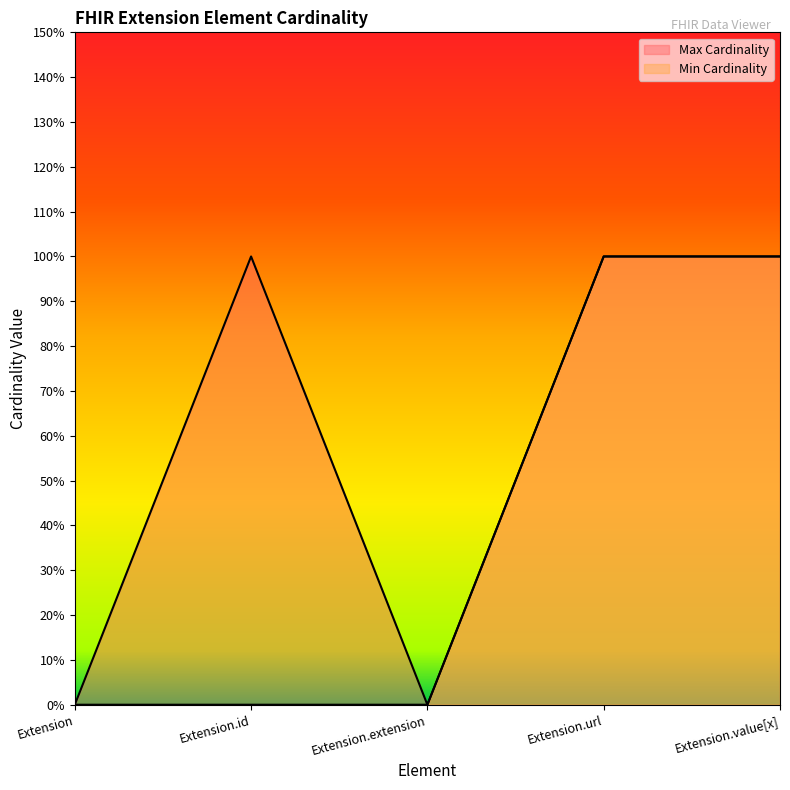

How many values in Min Cardinality are above zero?

2